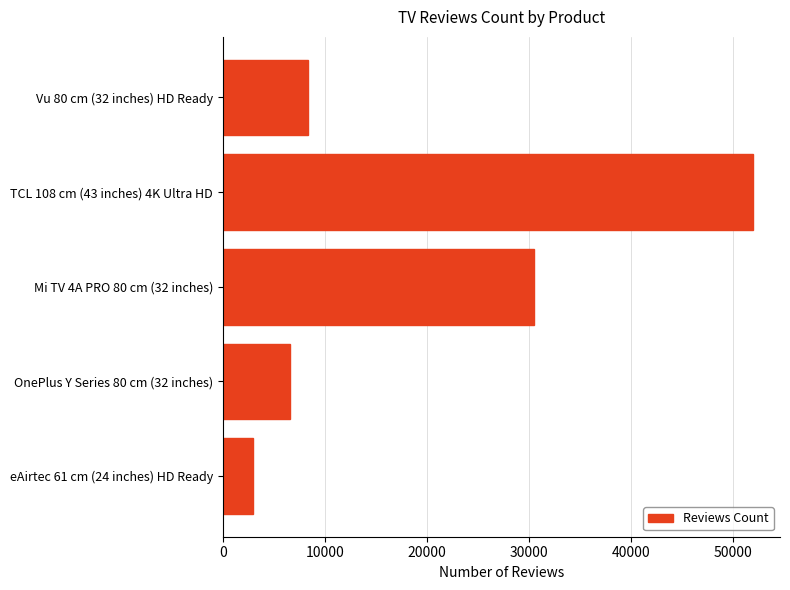

Rank the categories by value from lowest to highest.

eAirtec 61 cm (24 inches) HD Ready, OnePlus Y Series 80 cm (32 inches), Vu 80 cm (32 inches) HD Ready, Mi TV 4A PRO 80 cm (32 inches), TCL 108 cm (43 inches) 4K Ultra HD